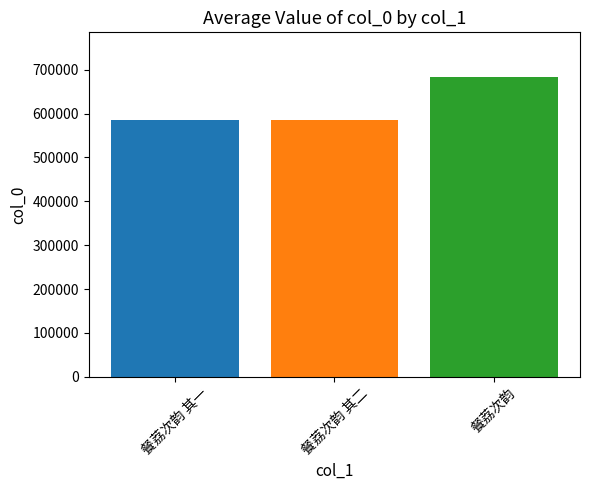

What is the change in value from 餐荔次韵 其一 to 餐荔次韵 其二?

+1